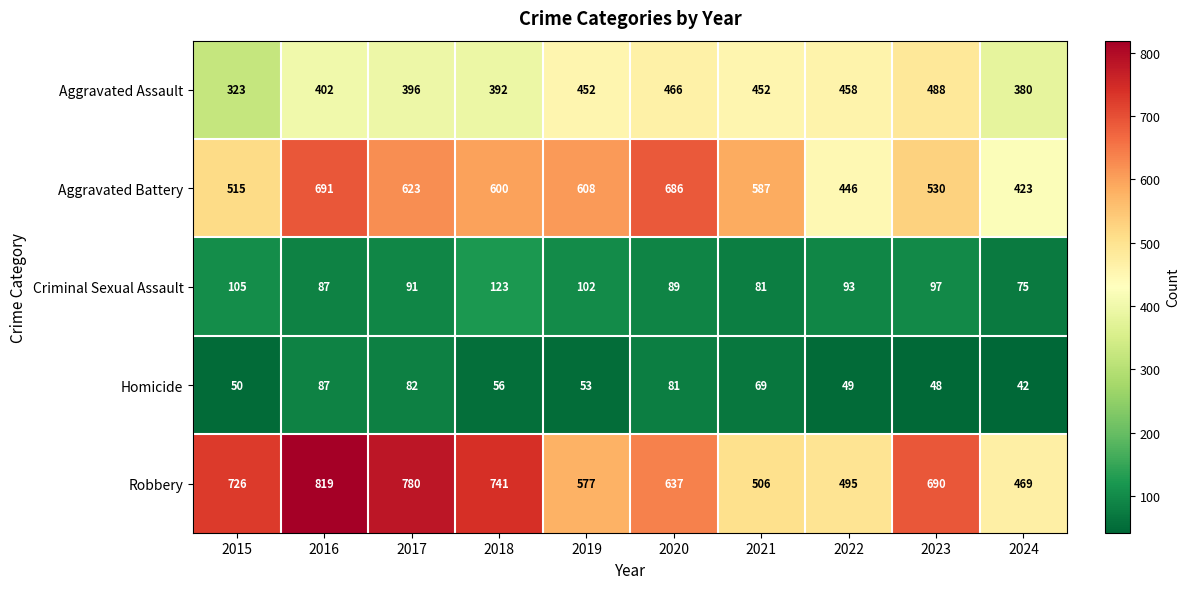

What is the difference between the highest and lowest values at 2022?

446